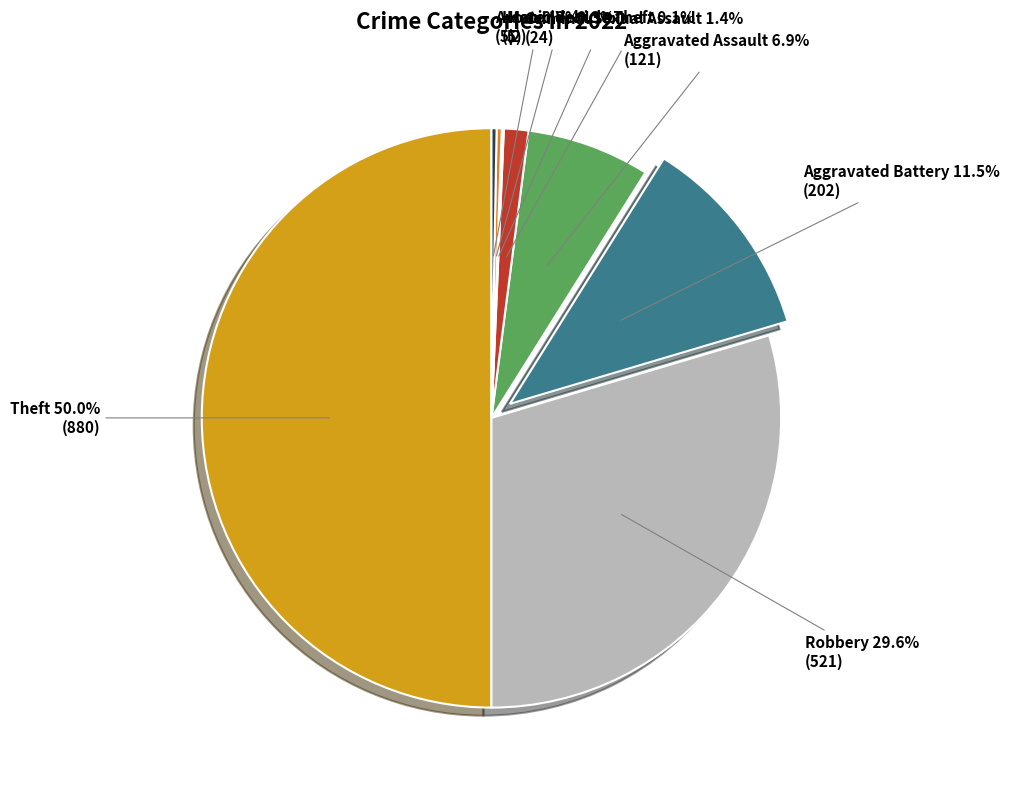

Count the number of slices in the pie.

8